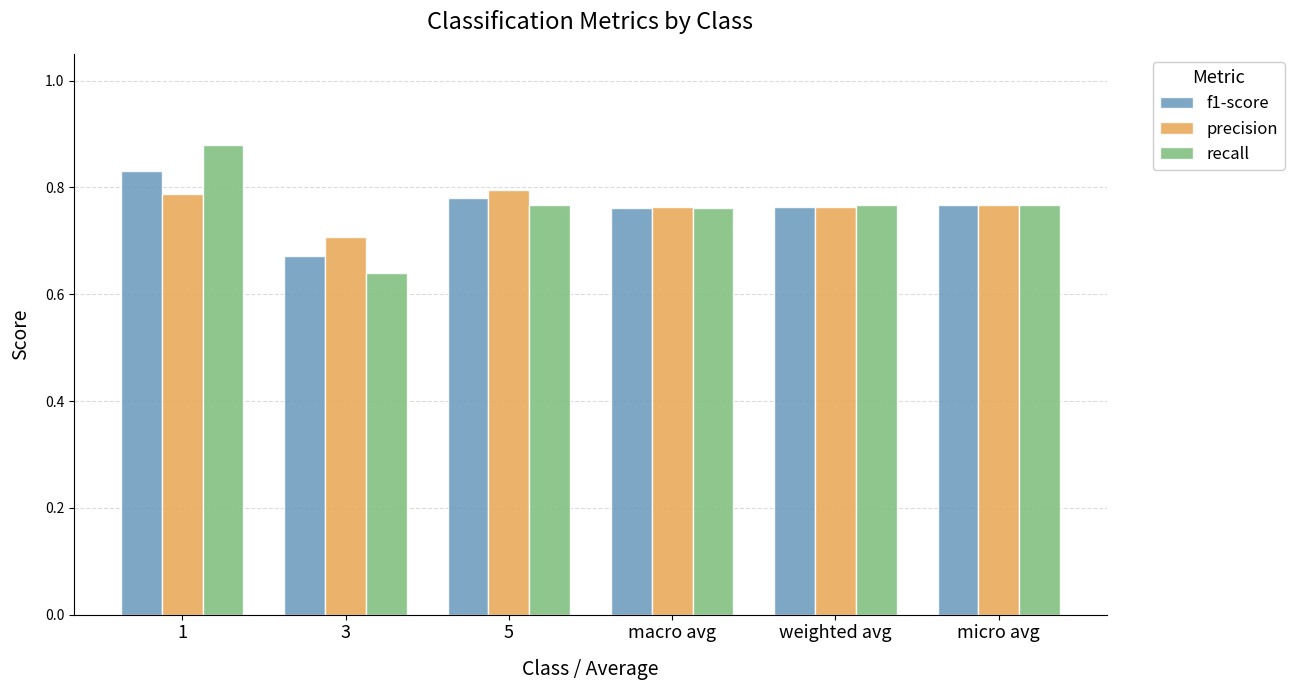

Is the value of f1-score at 3 greater than the value of recall at 1?

No